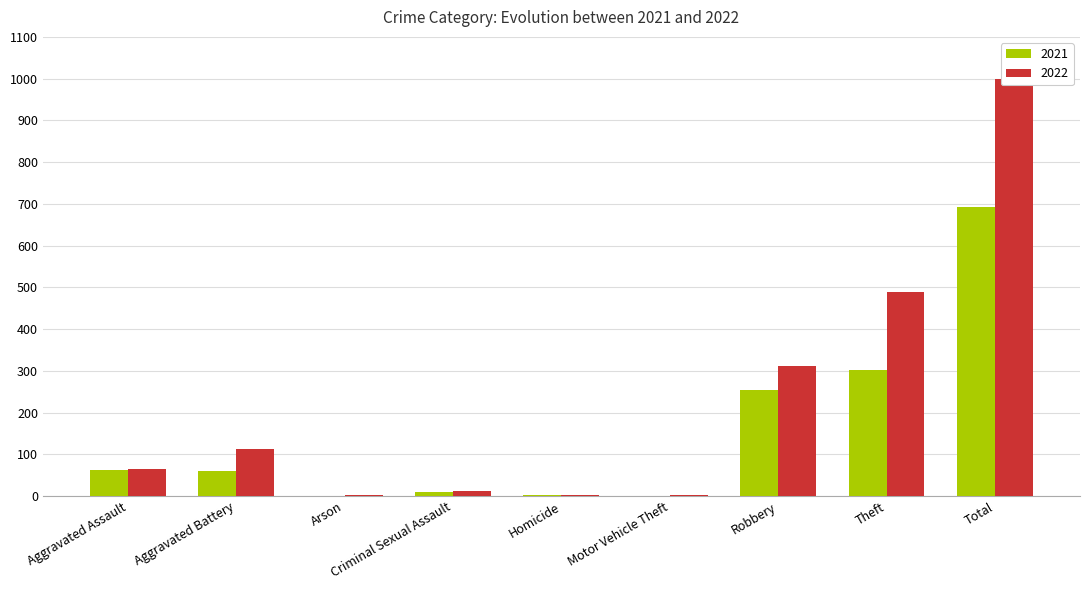

At which label does 2022 first exceed 66?

Aggravated Battery